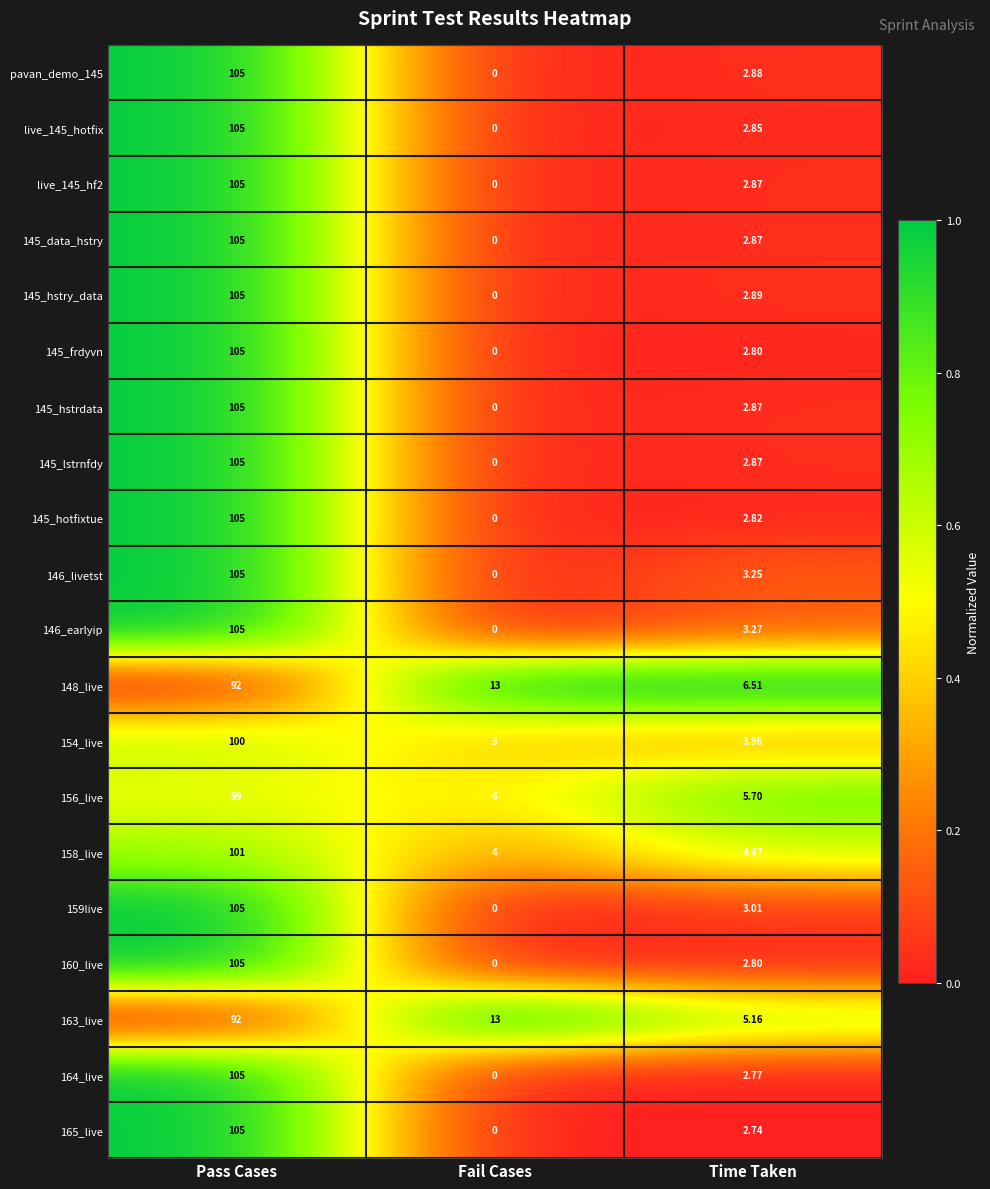

Count the number of data series in this chart.

20